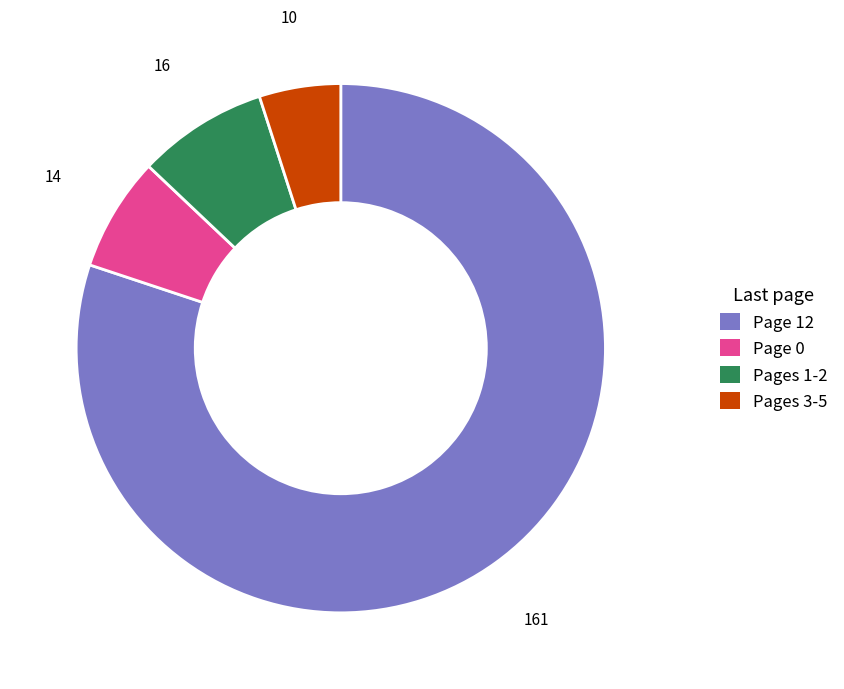

Is it true that Pages 1-2 is 8% of the pie?

True